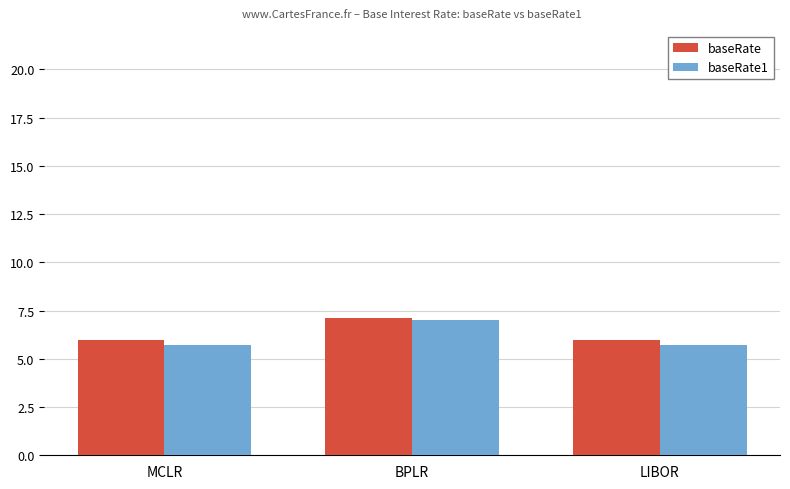

At which category is the sum across all series the highest?

BPLR